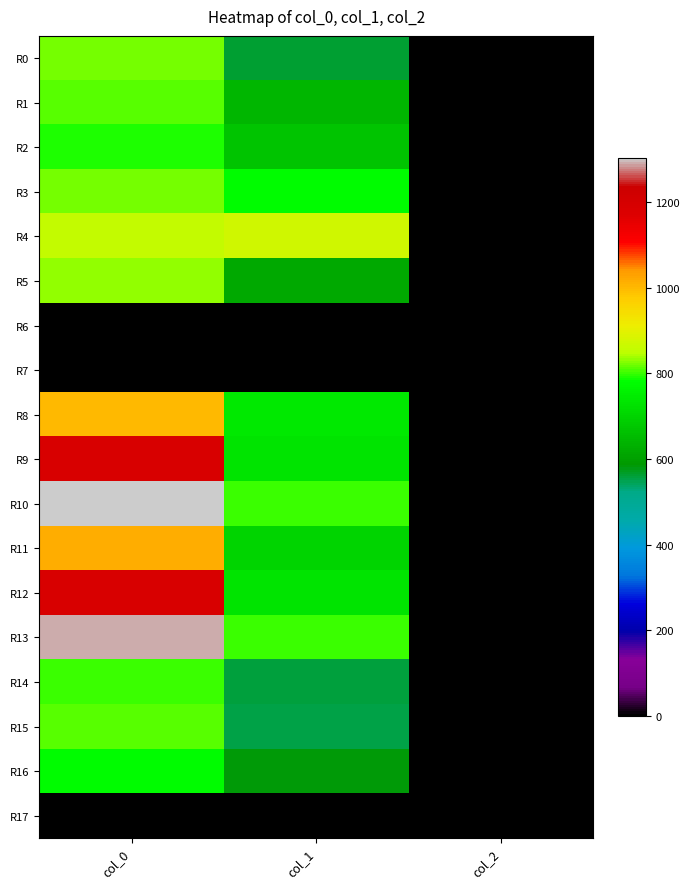

Reading left to right, what are all the values shown in this chart?

R0: col_0=823.3	col_1=560.2	col_2=2.0
R1: col_0=813.3	col_1=644.6	col_2=2.0
R2: col_0=790.0	col_1=668.2	col_2=2.0
R3: col_0=823.3	col_1=776.2	col_2=2.0
R4: col_0=856.7	col_1=870.8	col_2=2.0
R5: col_0=833.3	col_1=621.0	col_2=2.0
R6: col_0=0.0	col_1=0.0	col_2=0.0
R7: col_0=0.0	col_1=0.0	col_2=0.0
R8: col_0=1000.0	col_1=739.1	col_2=2.0
R9: col_0=1190.0	col_1=732.4	col_2=2.0
R10: col_0=1303.3	col_1=799.9	col_2=2.0
R11: col_0=1016.7	col_1=702.0	col_2=2.0
R12: col_0=1186.7	col_1=732.4	col_2=2.0
R13: col_0=1290.0	col_1=803.2	col_2=2.0
R14: col_0=803.3	col_1=556.9	col_2=2.0
R15: col_0=813.3	col_1=550.1	col_2=2.0
R16: col_0=776.7	col_1=580.5	col_2=2.0
R17: col_0=0.0	col_1=0.0	col_2=0.0